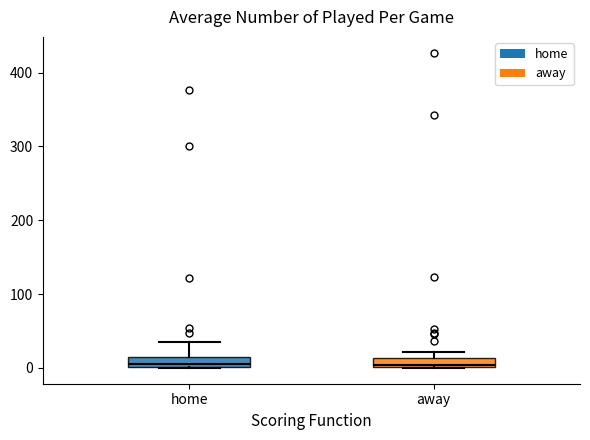

Where is the lower edge of the box for away on the y-axis? The values are not printed on the chart, so give them approximately, as read against the axis.

0